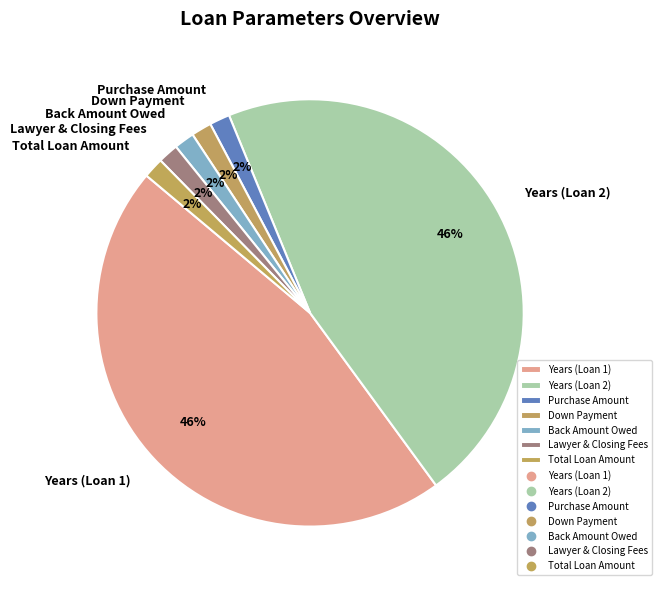

Is there any slice that represents more than half of the pie?

No